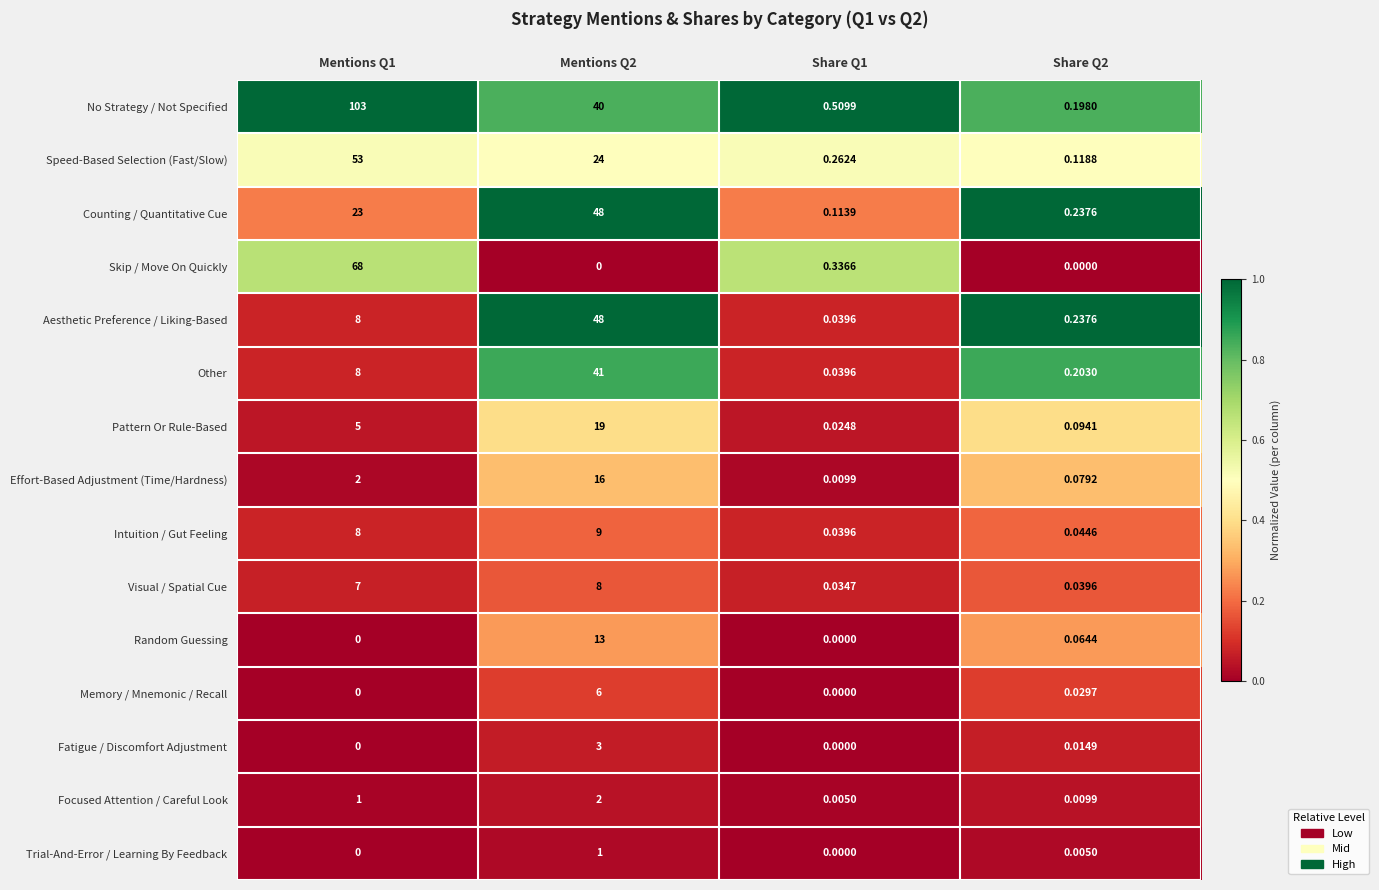

Between Mentions Q1 and Share Q2, which series saw the biggest shift?

No Strategy / Not Specified